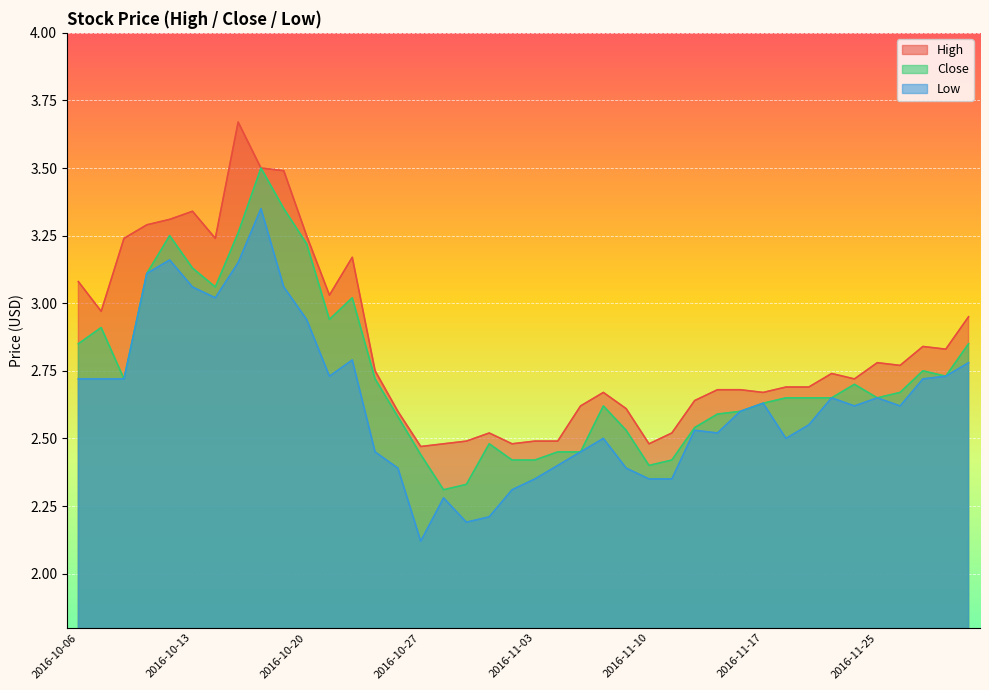

True or false: Close and High intersect in this chart.

False